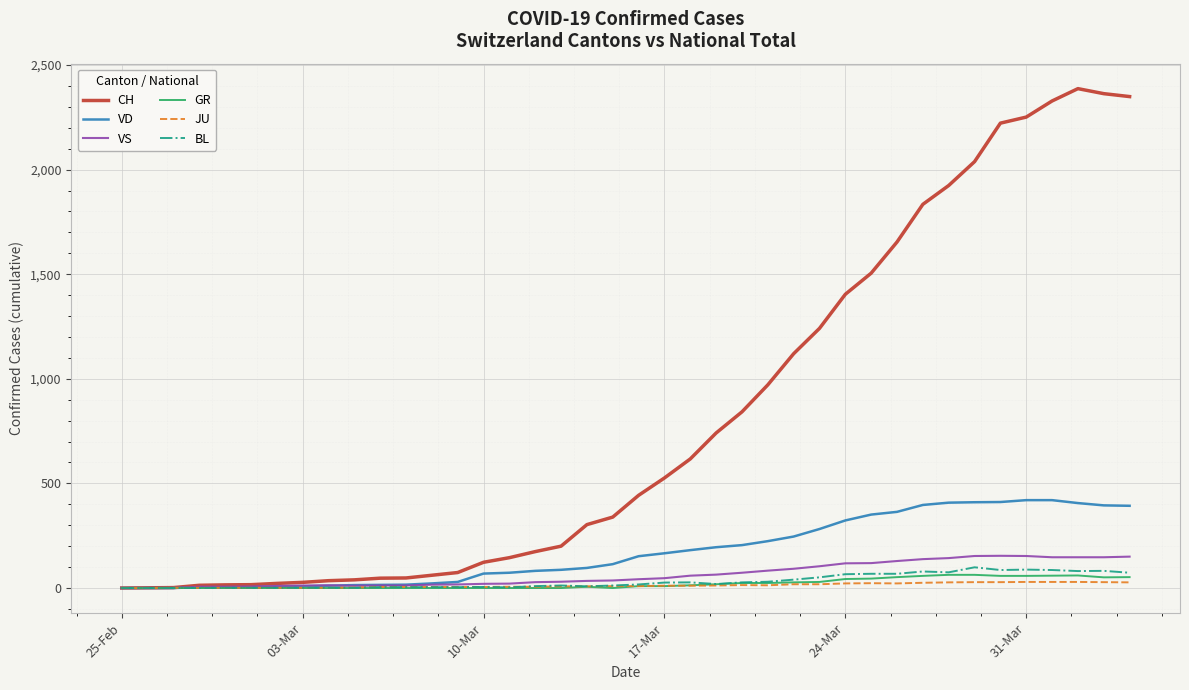

Which series has the largest range (max minus min)?

CH